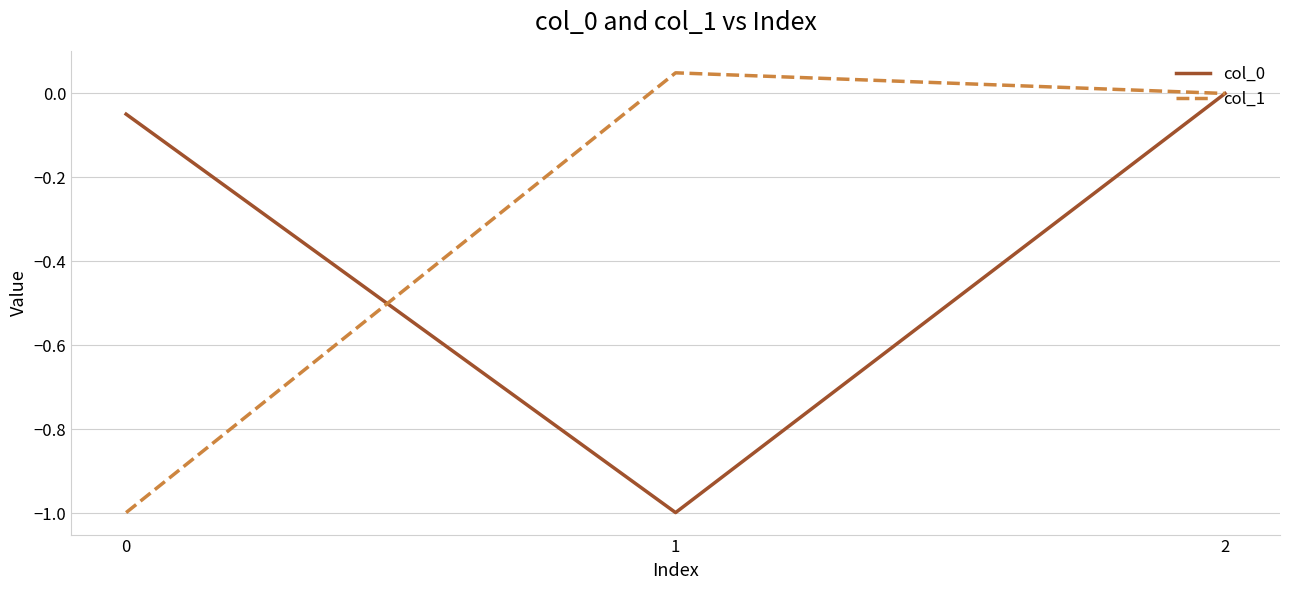

What is the lowest value of the col_1 series?

-1.0